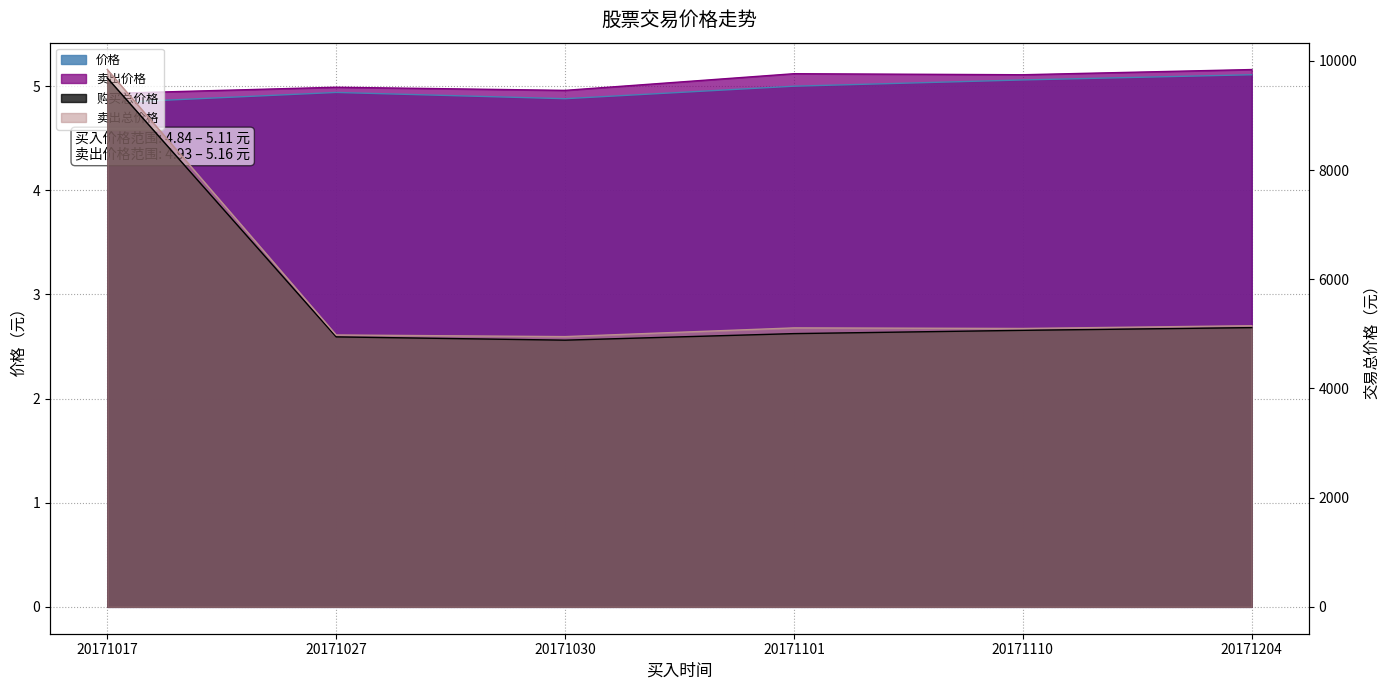

What is the total value across all series at 20171101?

10124.9